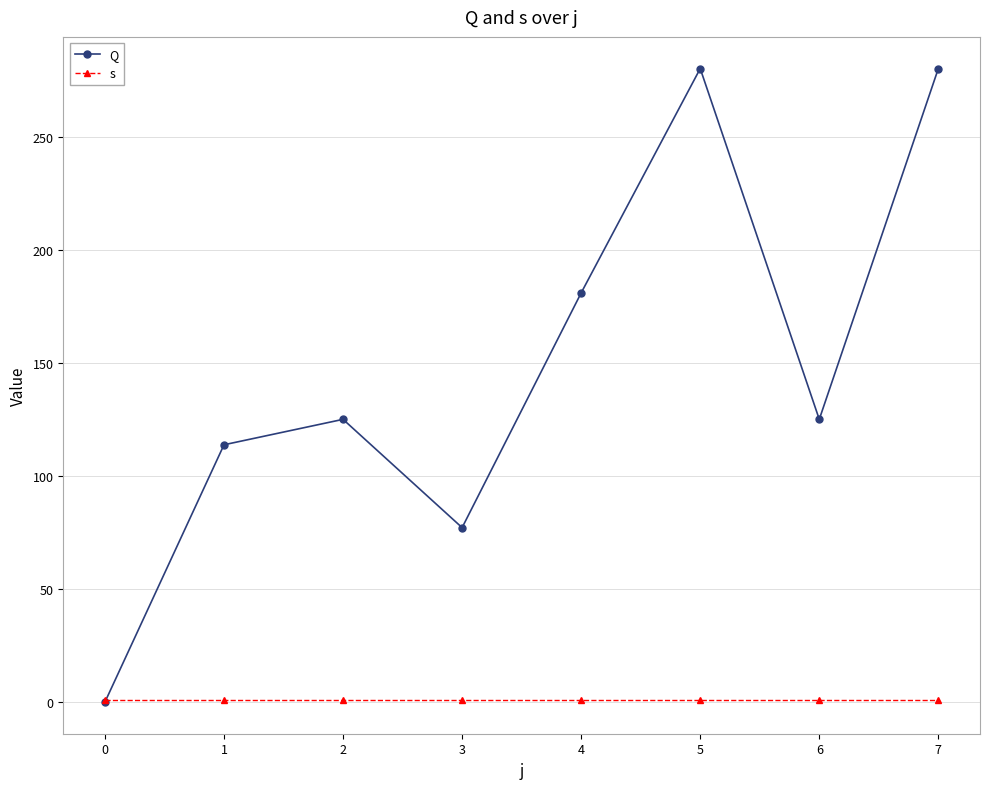

True or false: Q has more than 2 points higher than both neighbors.

False